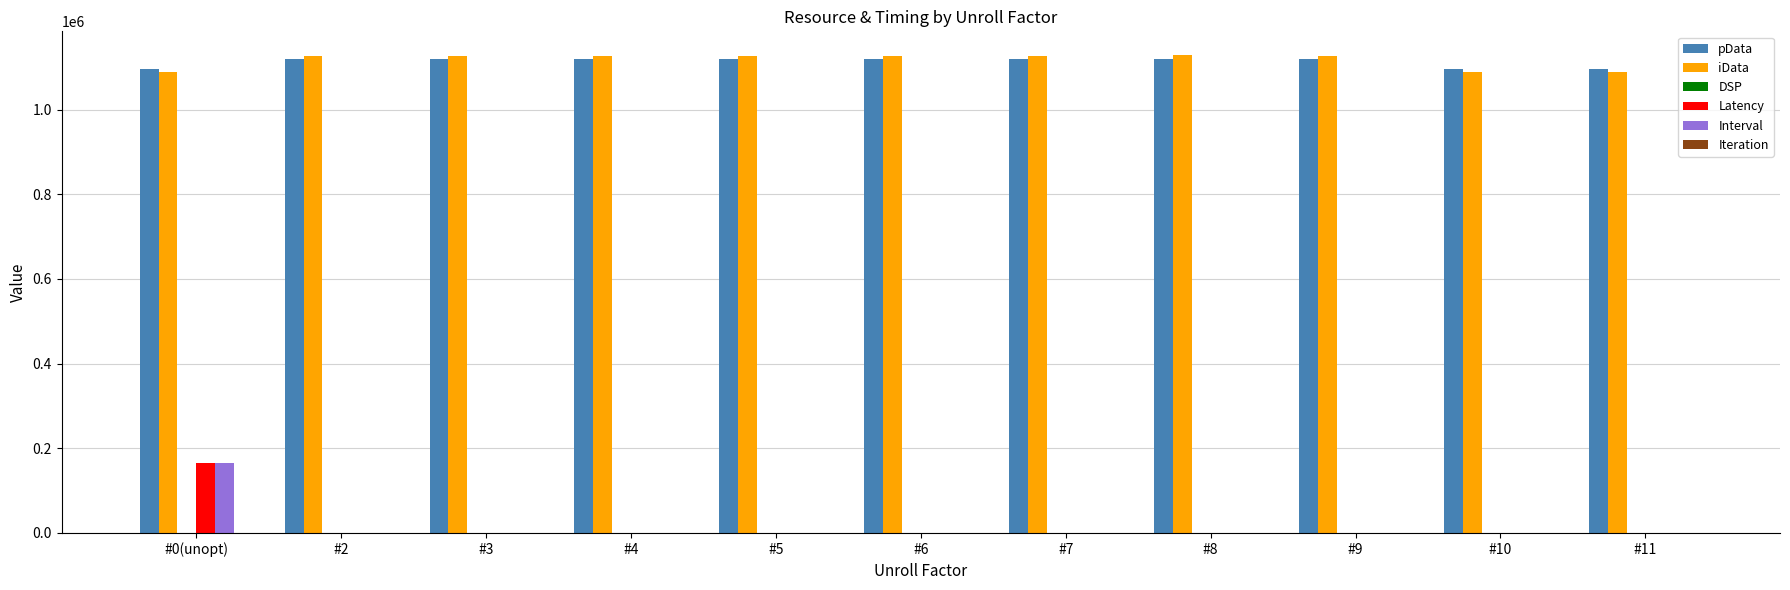

What is the sum of all Latency values?

168402